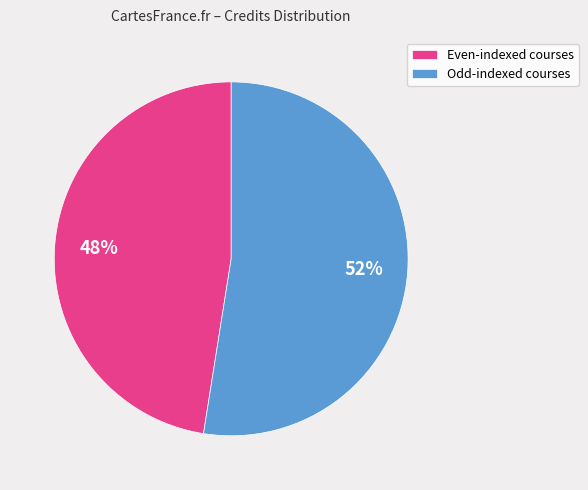

Does Even-indexed courses represent more than half of the total?

No